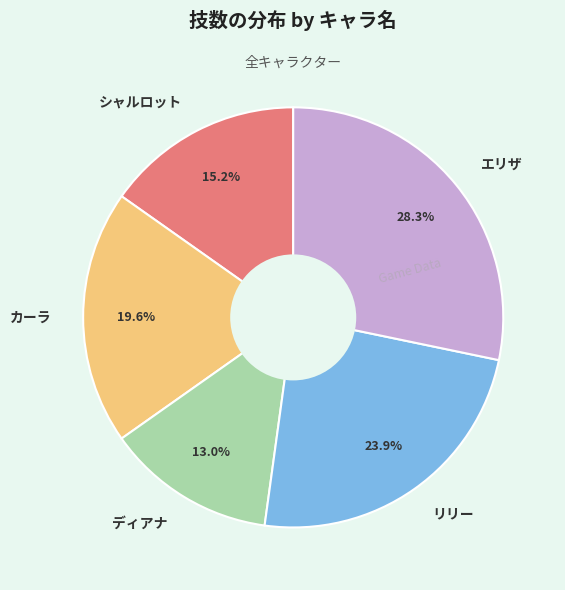

Which has a higher value, シャルロット or ディアナ?

シャルロット